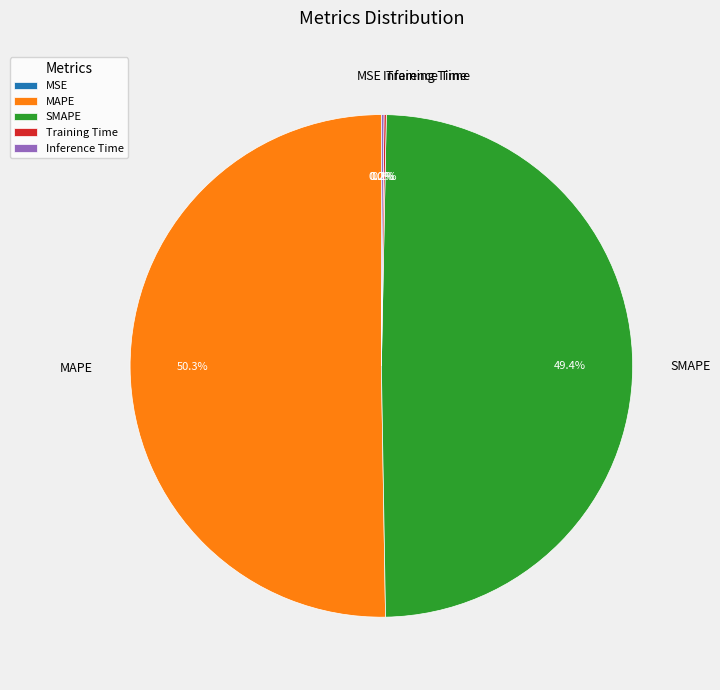

What portion of the pie excludes SMAPE?

50.6%